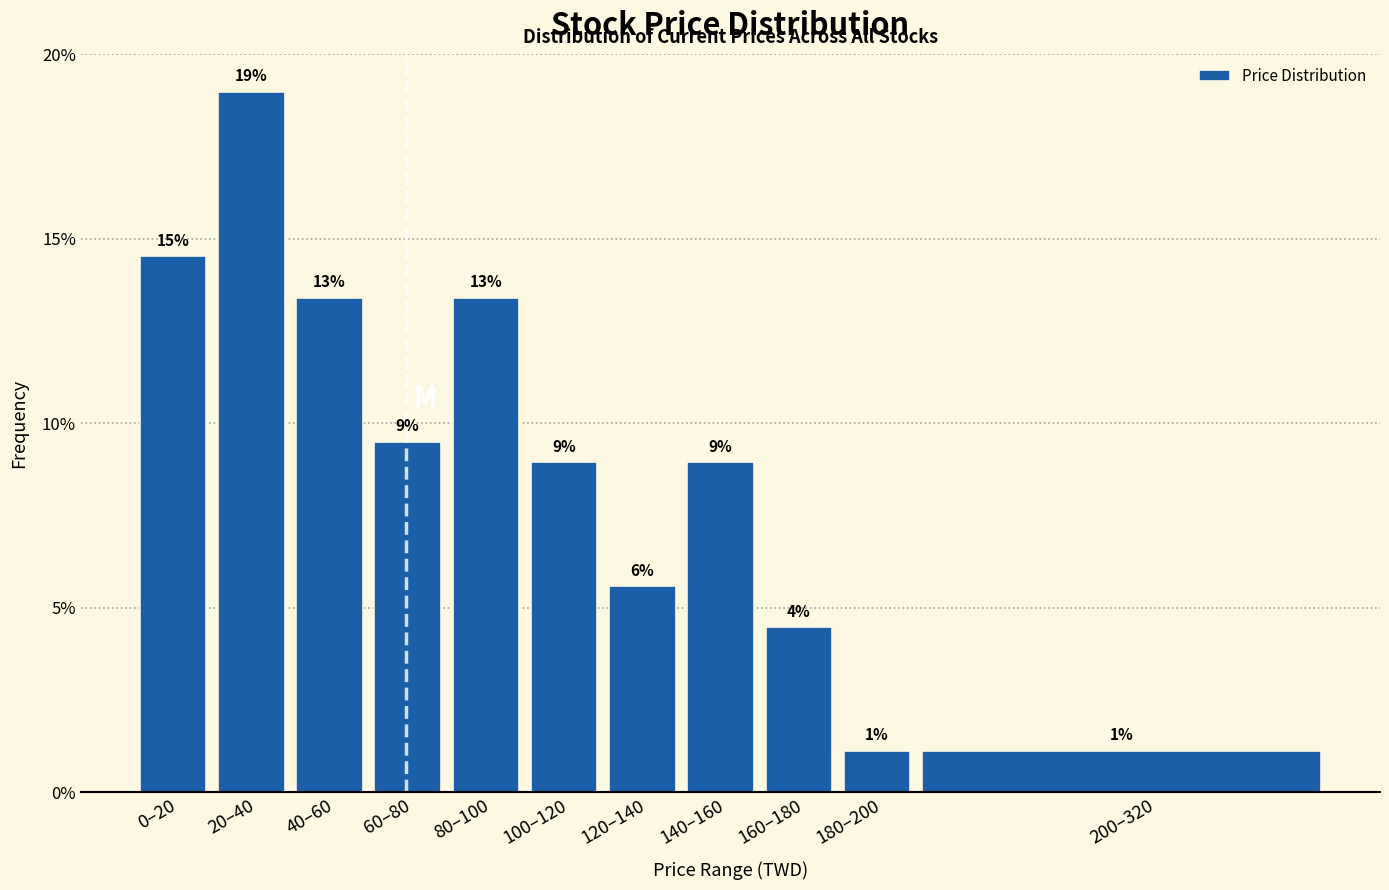

Does the chart contain any negative values?

No